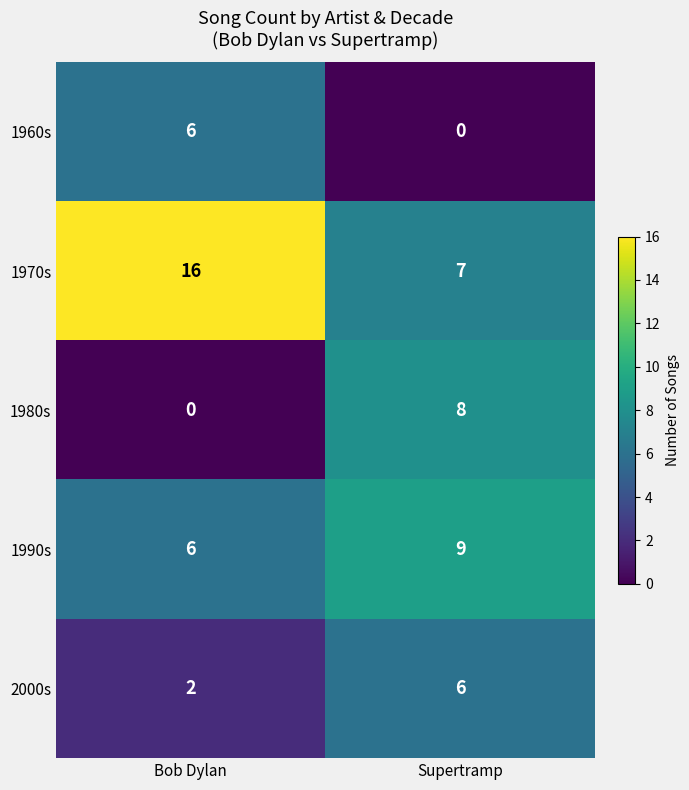

Read the 1960s value at Bob Dylan.

6